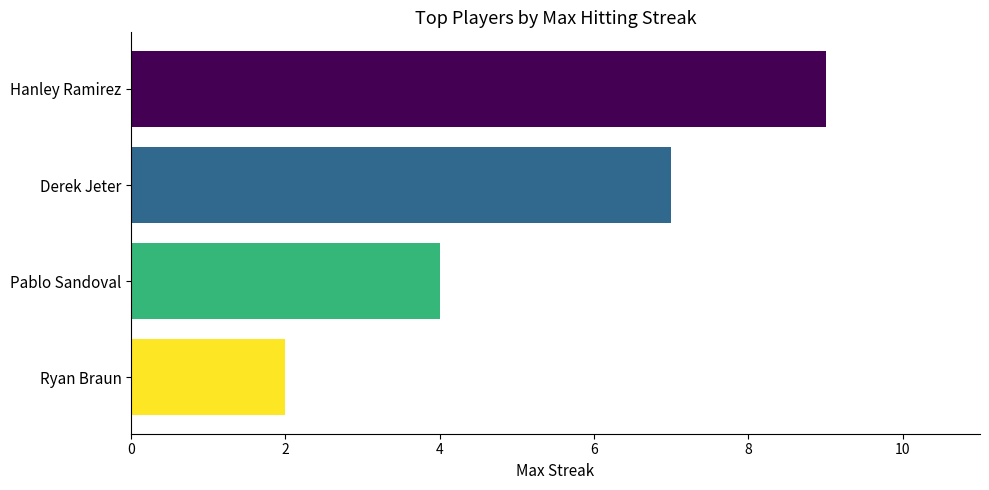

What is the average value?

6